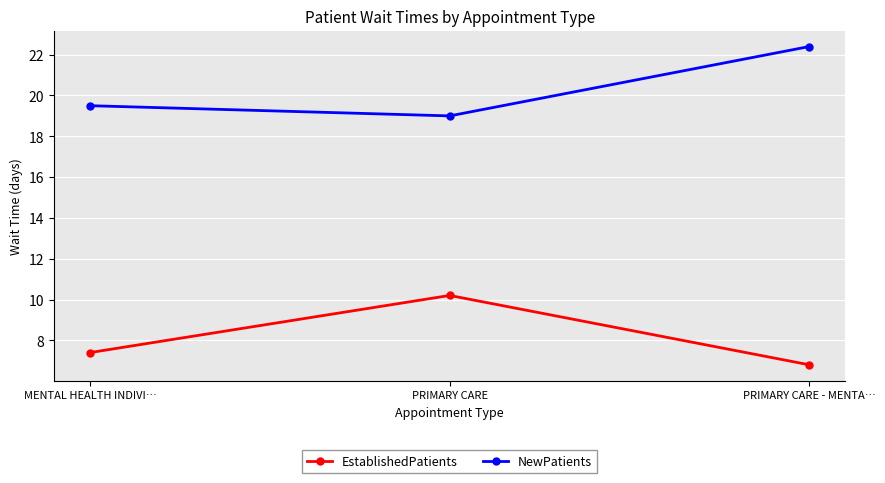

What is the total value across all series at MENTAL HEALTH INDIVI…?

26.9